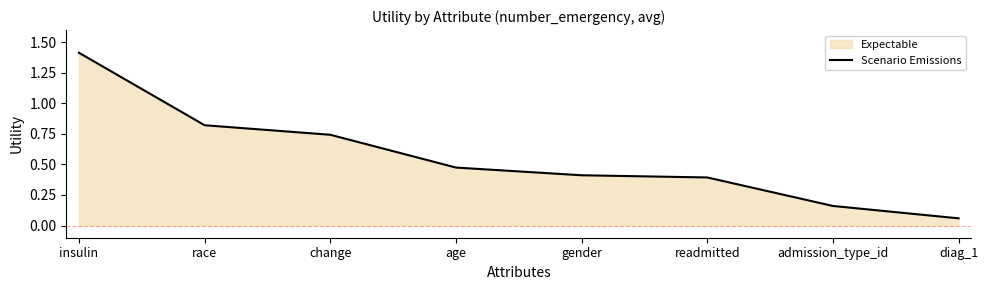

What is the difference between the values at gender and change?

0.3